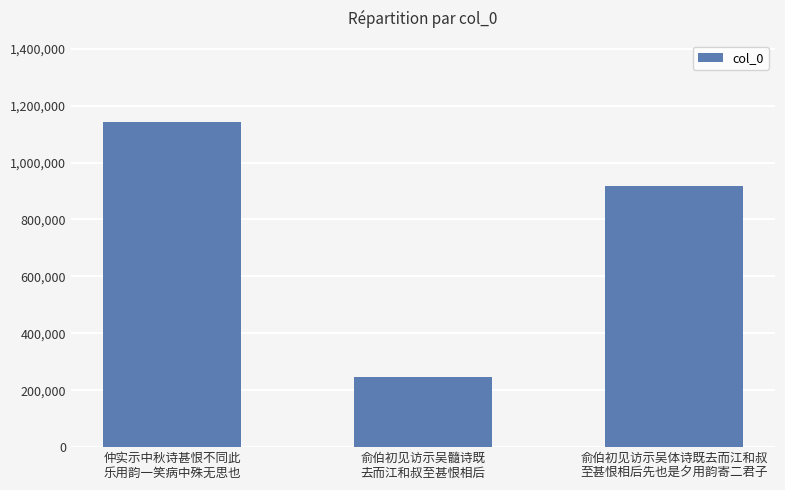

Reading right to left, what are all the values shown in this chart?

918302	245249	1142297